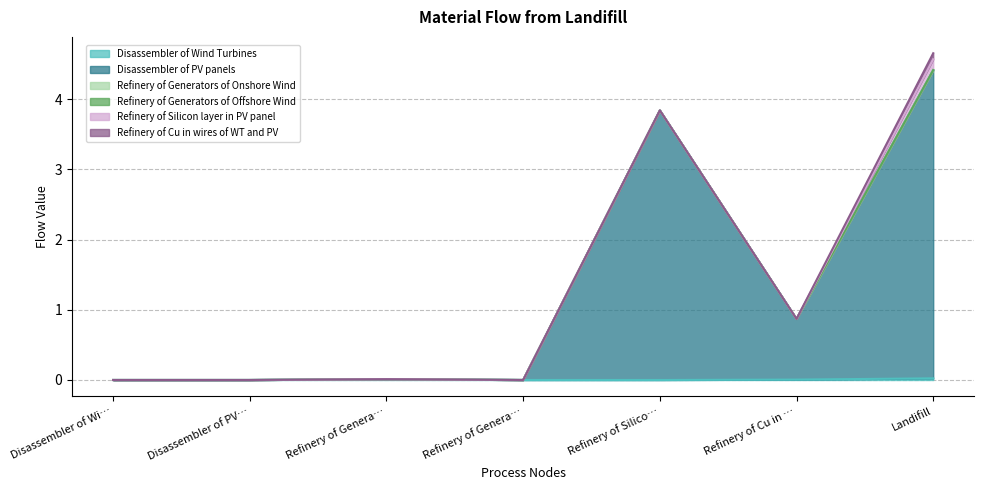

Is it true that Disassembler of Wind Turbines equals 0.0 at Refinery of Generators of Offshore Wind?

False